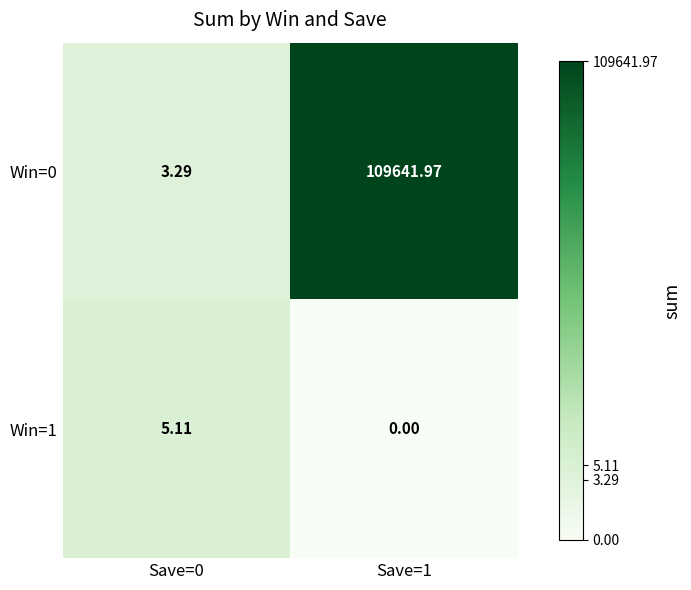

What is the spread (max minus min) of values at Save=1?

109642.0